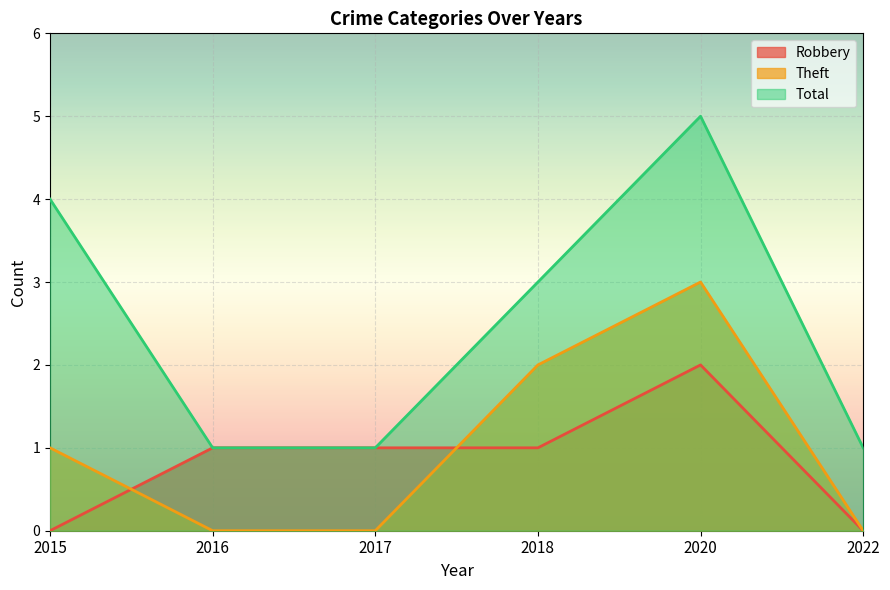

Which series changed the most between 2017 and 2018?

Theft